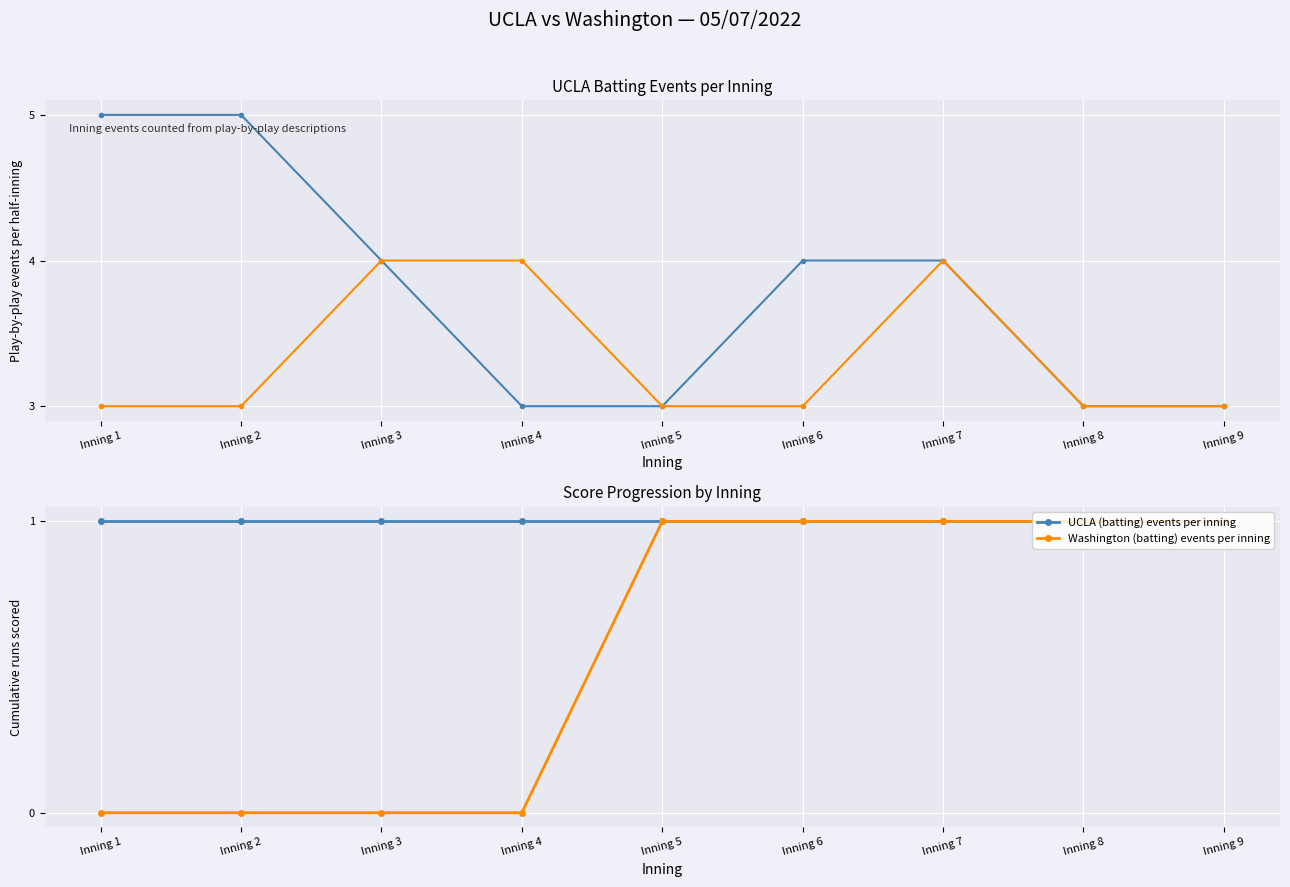

How many values in the Washington (batting) events per inning series are below 1?

4